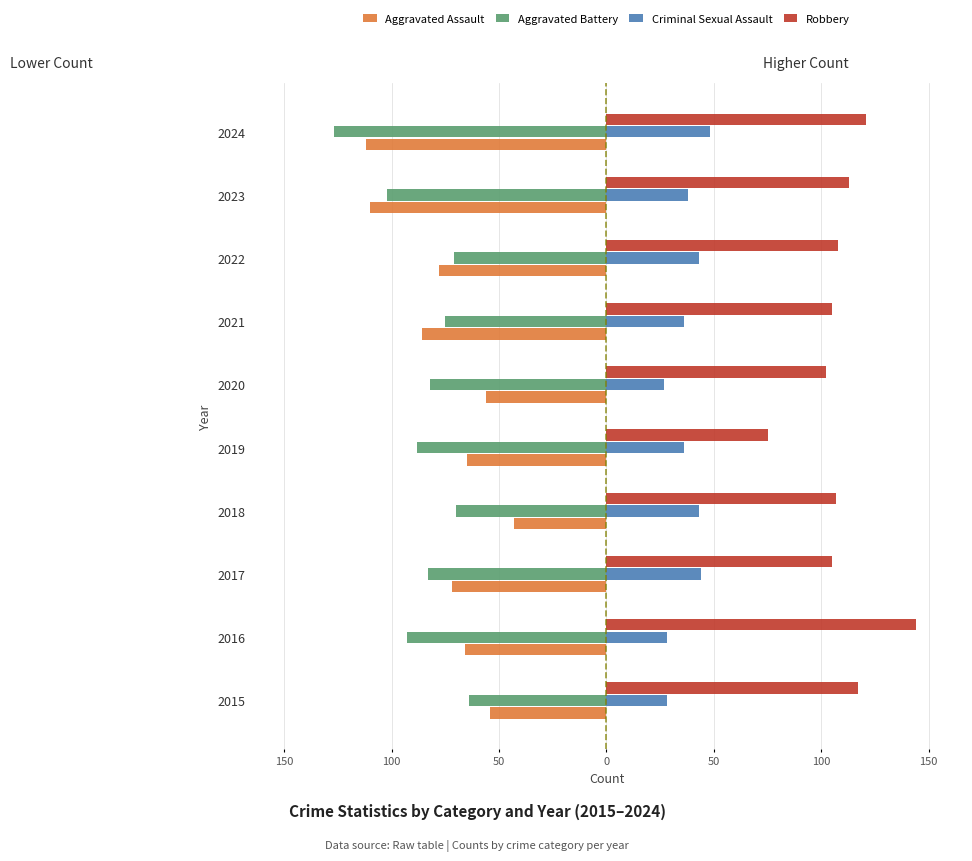

What are all the series names shown in the legend?

Aggravated Assault, Aggravated Battery, Criminal Sexual Assault, Robbery